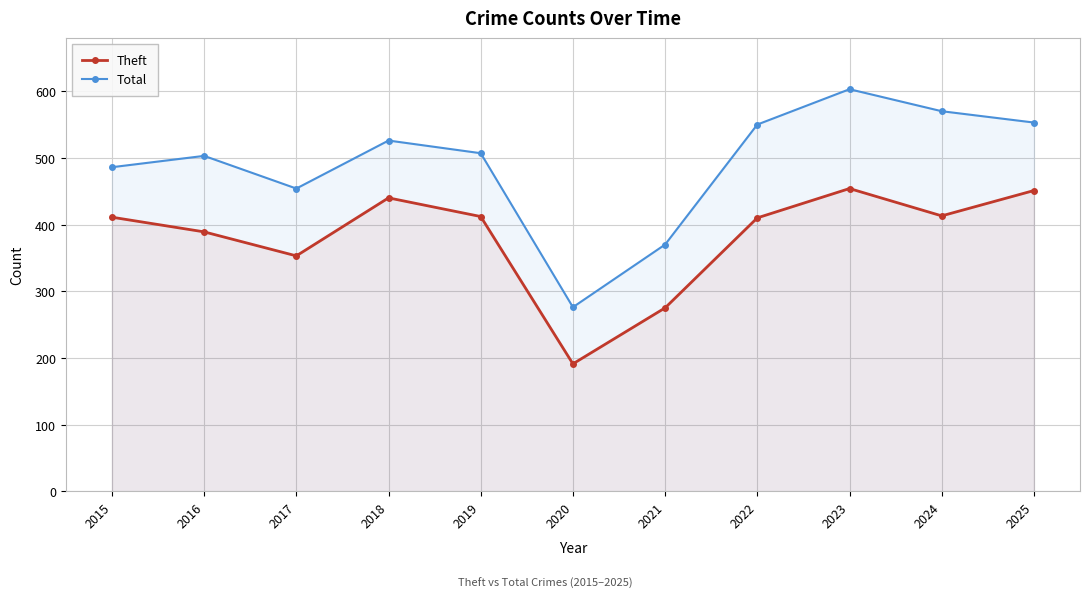

What is the value of the Theft point at the 2nd from the left?

389